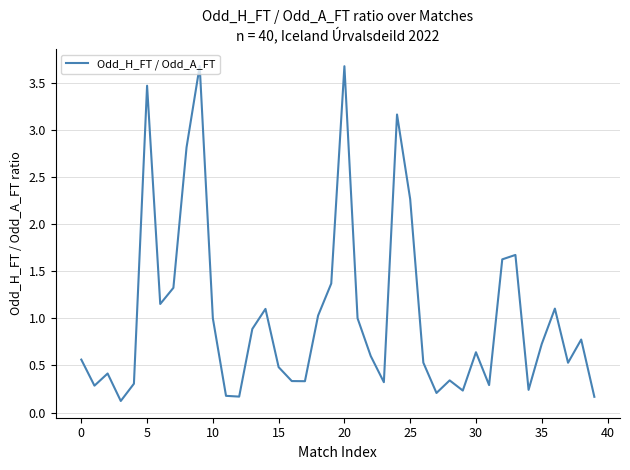

What is the greatest value displayed?

3.7